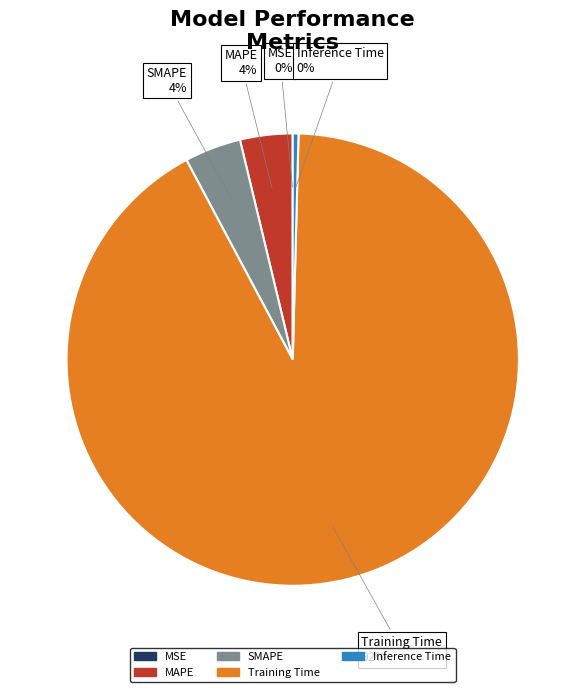

Which slice is the largest?

Training Time